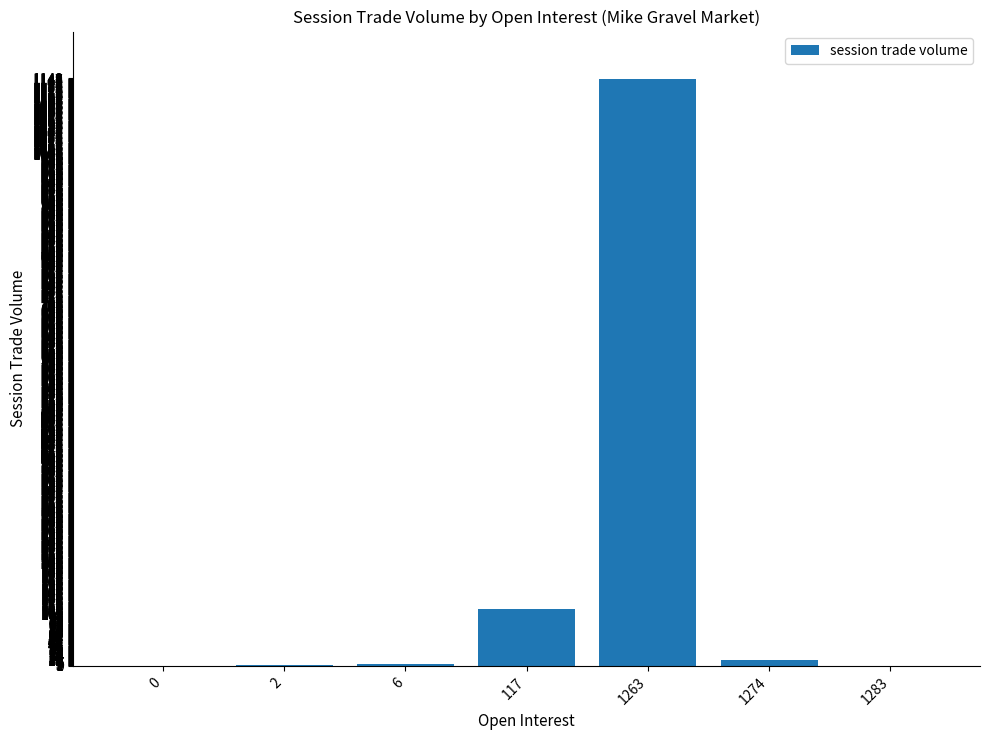

Where is the data nearest to the value 574?

117